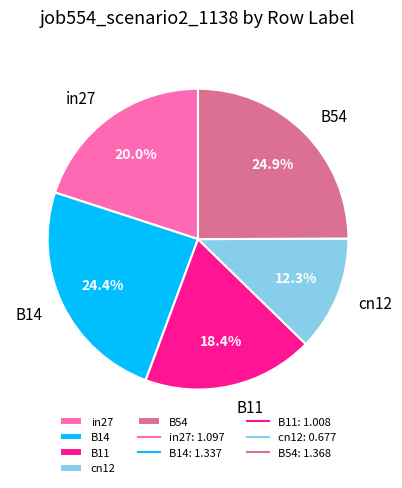

To the nearest percent, what is the average slice percentage?

20%